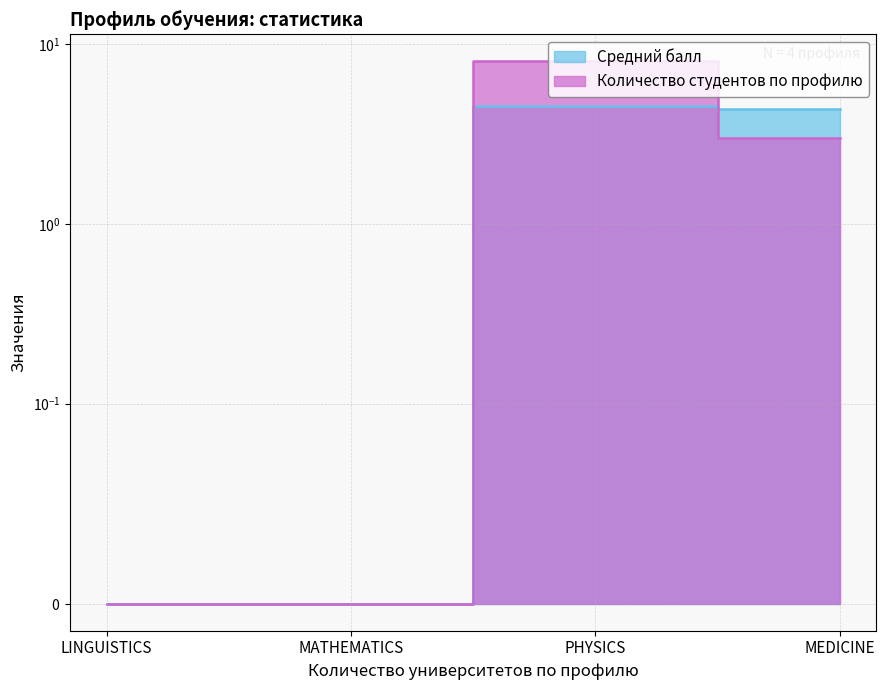

Count the number of values greater than 4.

2